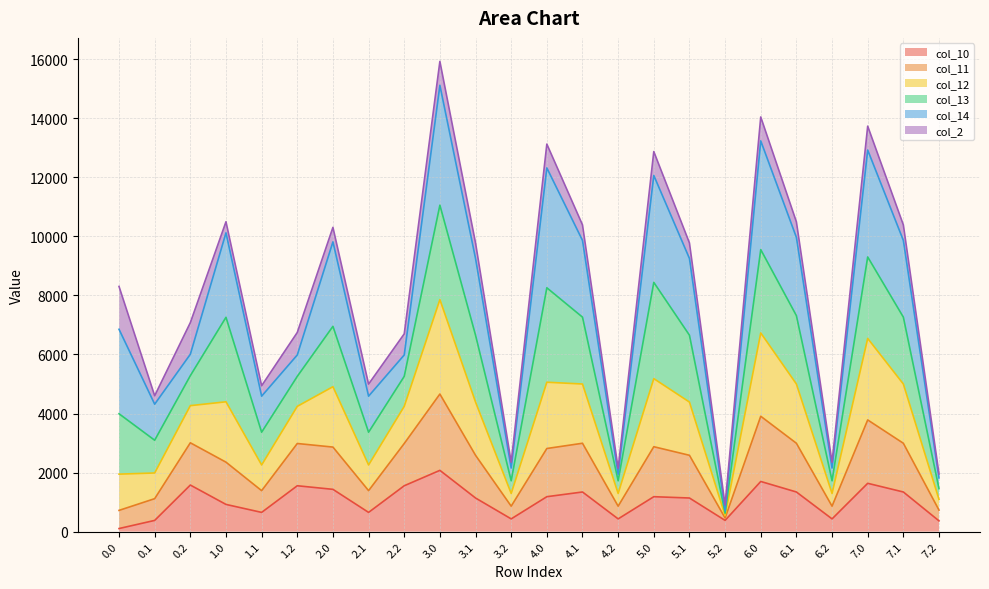

What is the highest value of the col_10 series?

2074.3